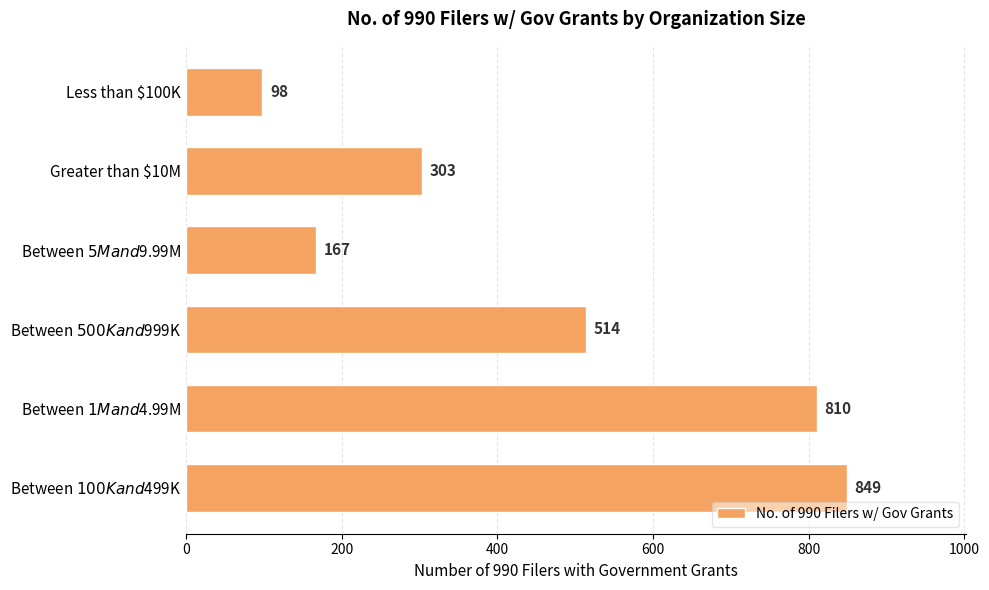

True or false: the data shows 38 at Less than $100K.

False